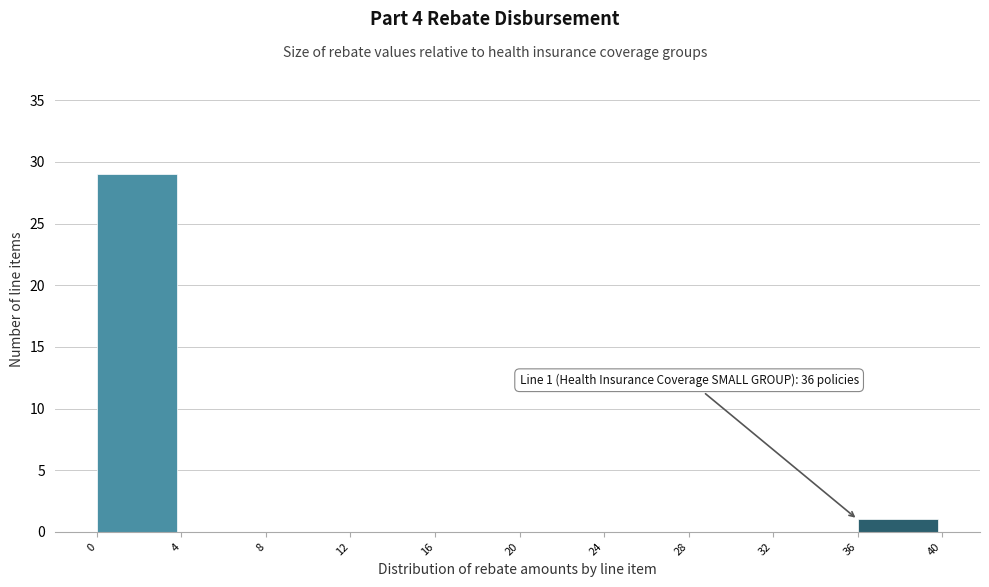

Over which range of the x-axis is the bar tallest?

0 to 4